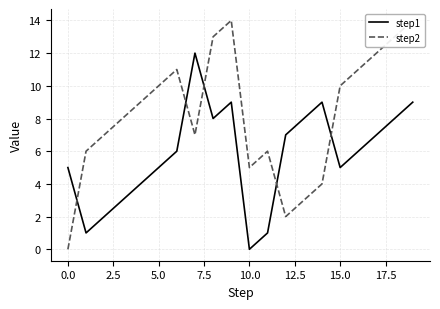

Which series has the widest spread of values?

step2